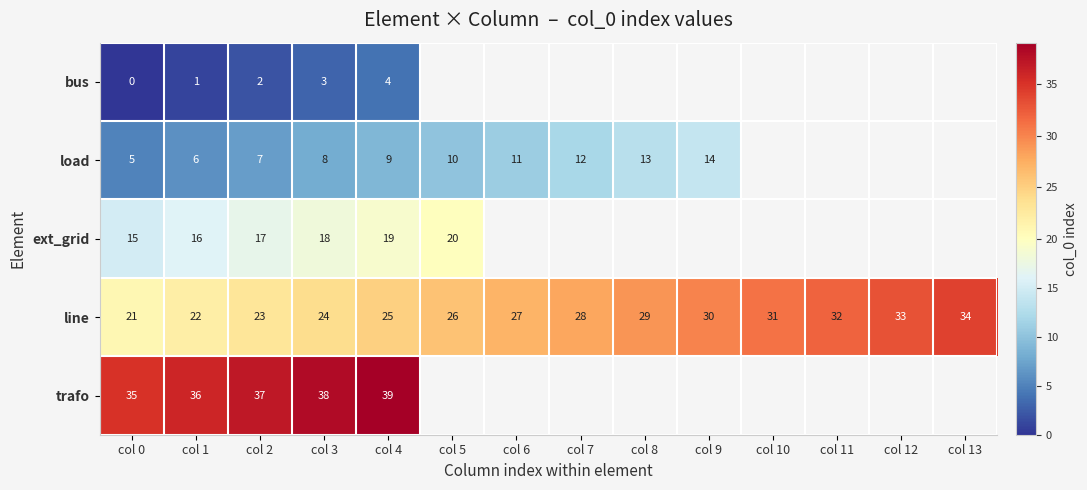

At which category does the chart reach its minimum across all series?

col 0